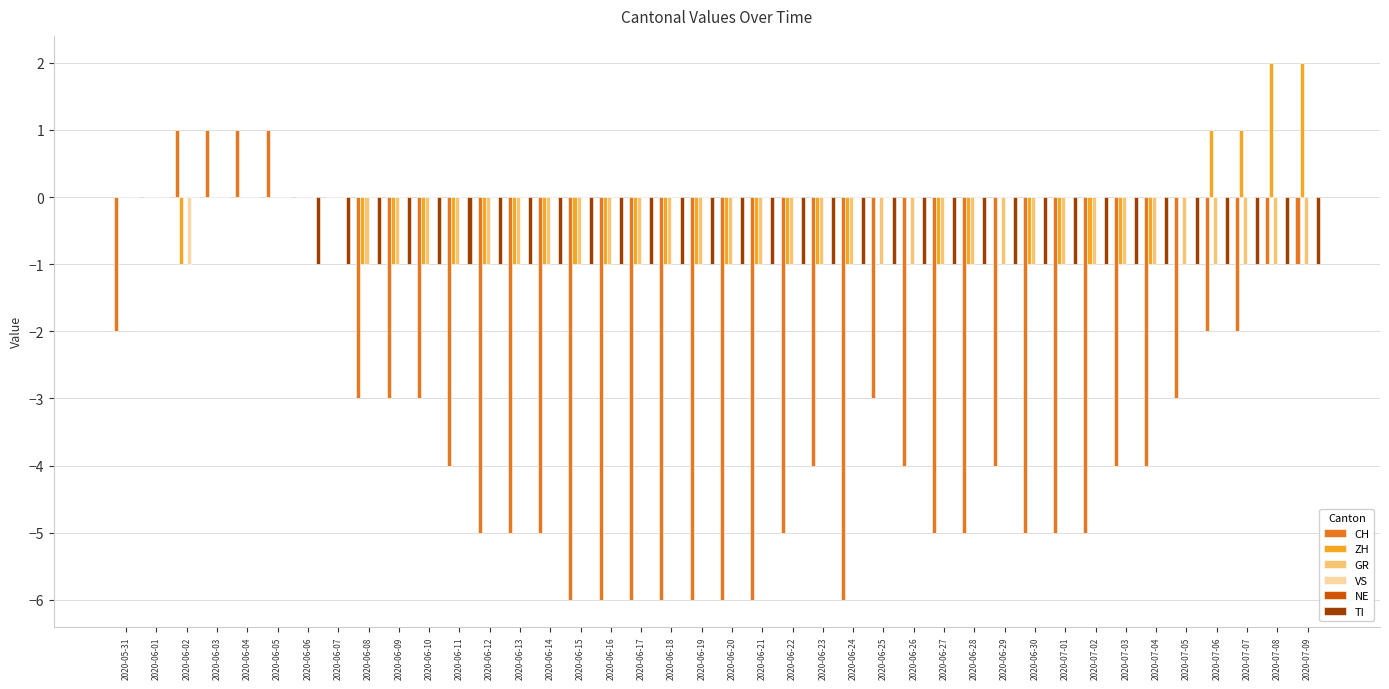

Which series changed the most between 2020-06-10 and 2020-06-11?

CH